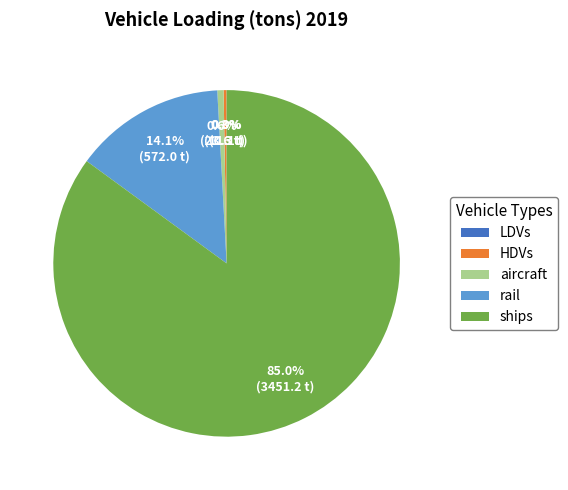

To the nearest percent, what percentage of the pie is aircraft?

1%